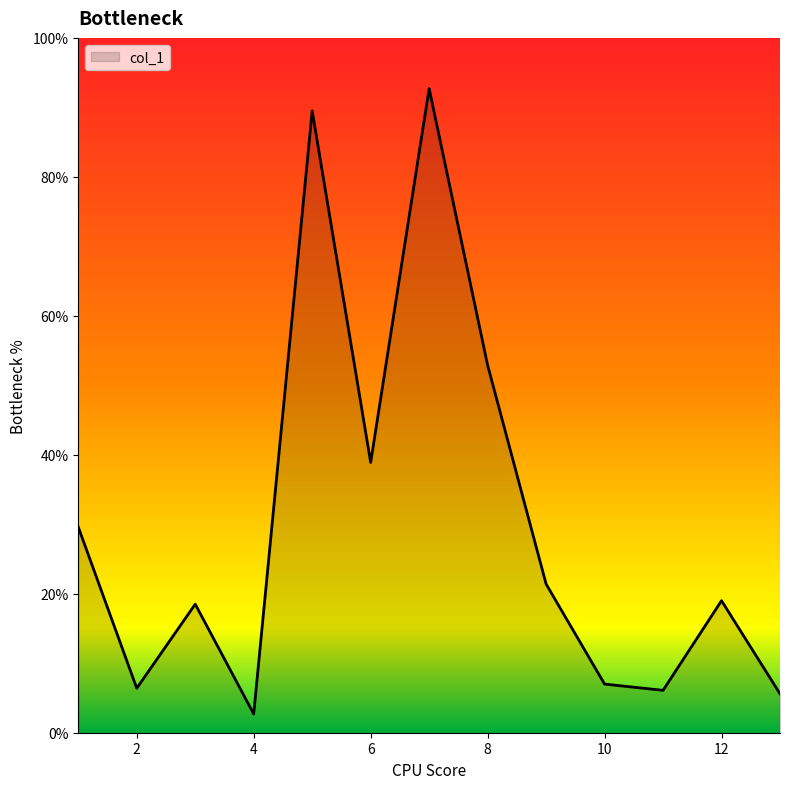

What is the greatest value displayed?

92.7